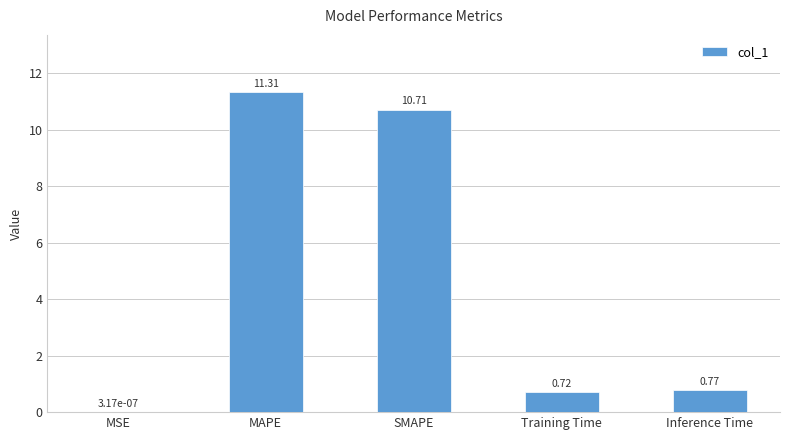

How many categories are shown in the chart?

5